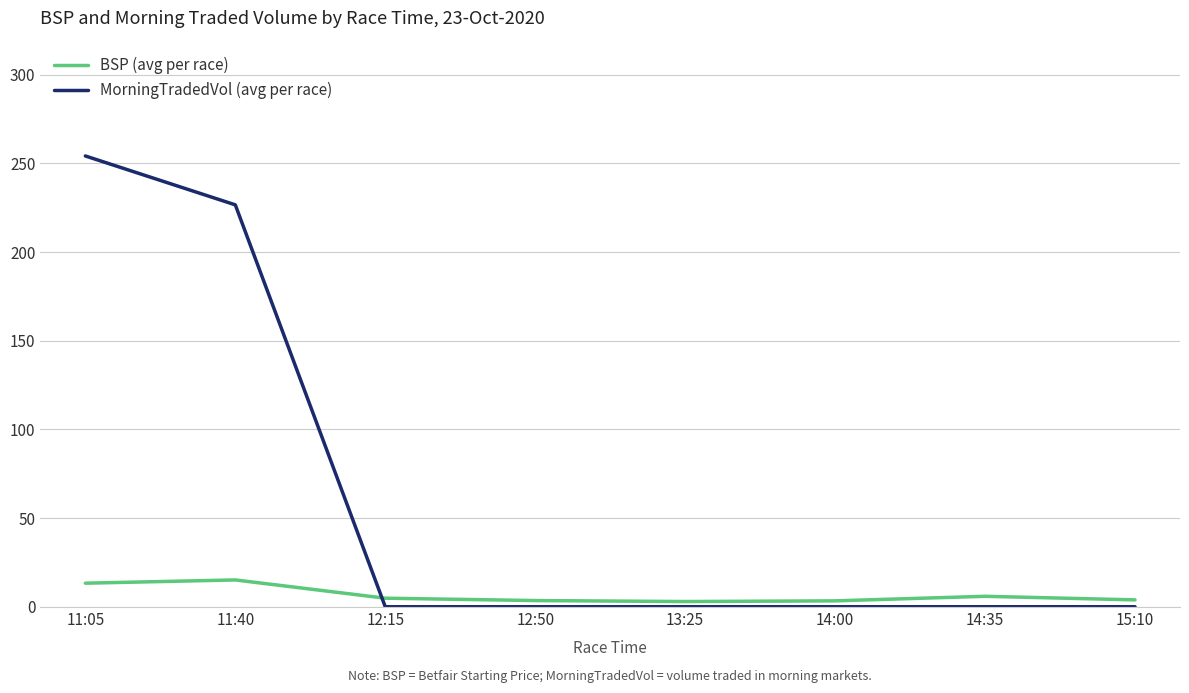

Rank the series by their average value, from lowest to highest.

BSP (avg per race), MorningTradedVol (avg per race)